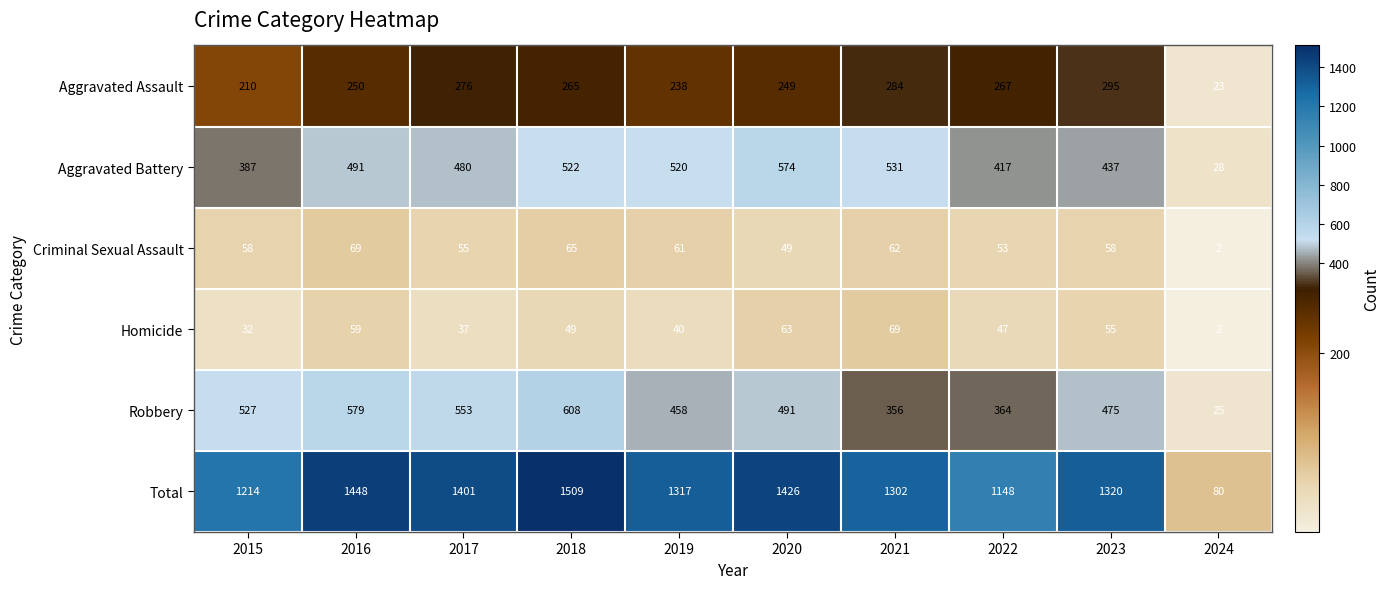

What is the difference between the Total values at 2020 and 2024?

1346